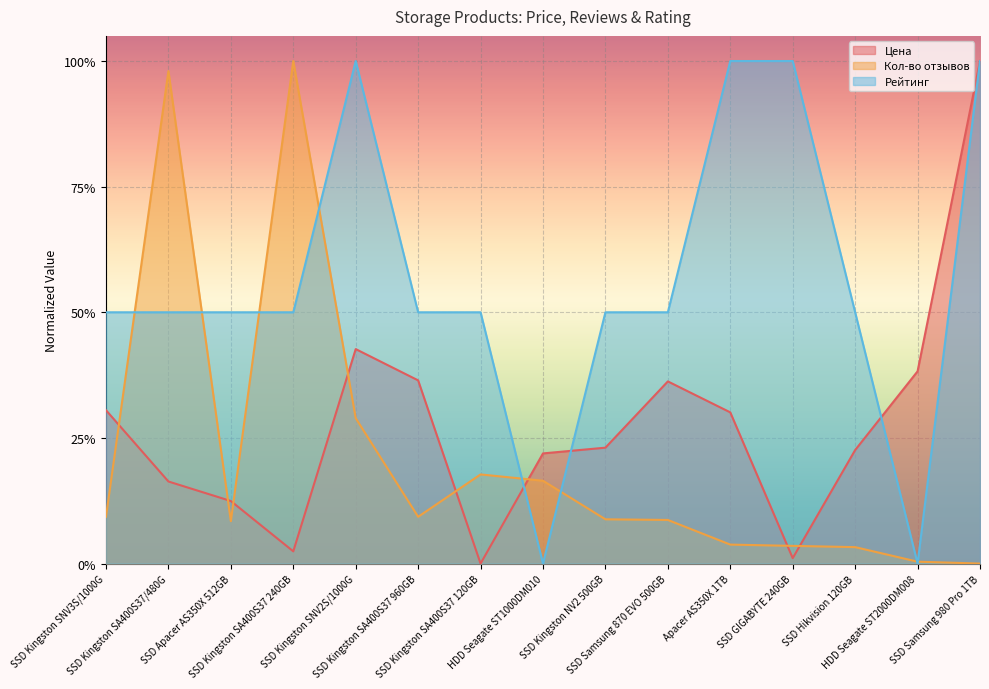

How many positive values does the Цена series have?

14